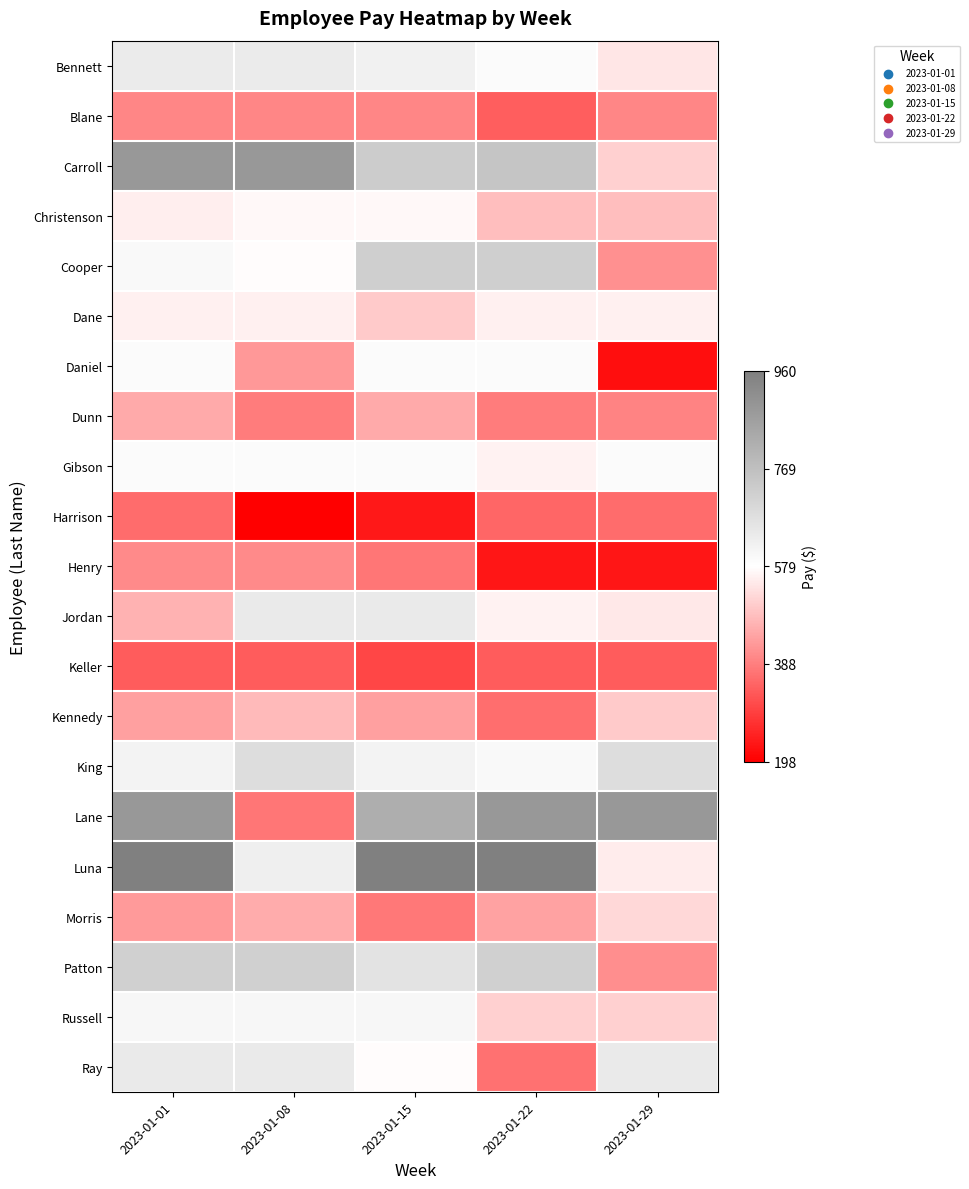

Reading left to right, what are all the values shown in this chart?

Bennett: 2023-01-01=57.5	2023-01-08=57.5	2023-01-15=55.4	2023-01-22=51.2	2023-01-29=45.0
Blane: 2023-01-01=26.5	2023-01-08=26.5	2023-01-15=26.5	2023-01-22=18.6	2023-01-29=26.5
Carroll: 2023-01-01=90.0	2023-01-08=90.0	2023-01-15=69.7	2023-01-22=72.6	2023-01-29=40.7
Christenson: 2023-01-01=46.7	2023-01-08=48.6	2023-01-15=48.6	2023-01-22=37.4	2023-01-29=37.4
Cooper: 2023-01-01=52.0	2023-01-08=49.6	2023-01-15=68.5	2023-01-22=68.5	2023-01-29=28.3
Dane: 2023-01-01=47.0	2023-01-08=47.0	2023-01-15=39.7	2023-01-22=47.0	2023-01-29=47.0
Daniel: 2023-01-01=51.2	2023-01-08=30.0	2023-01-15=51.2	2023-01-22=51.2	2023-01-29=3.0
Dunn: 2023-01-01=33.3	2023-01-08=24.4	2023-01-15=33.3	2023-01-22=24.4	2023-01-29=25.9
Gibson: 2023-01-01=51.2	2023-01-08=51.2	2023-01-15=51.2	2023-01-22=47.3	2023-01-29=51.2
Harrison: 2023-01-01=21.3	2023-01-08=0.0	2023-01-15=4.7	2023-01-22=20.1	2023-01-29=21.3
Henry: 2023-01-01=27.0	2023-01-08=27.0	2023-01-15=23.1	2023-01-22=4.5	2023-01-29=4.5
Jordan: 2023-01-01=34.9	2023-01-08=58.0	2023-01-15=58.0	2023-01-22=47.5	2023-01-29=45.4
Keller: 2023-01-01=18.3	2023-01-08=18.3	2023-01-15=13.9	2023-01-22=18.3	2023-01-29=18.3
Kennedy: 2023-01-01=31.4	2023-01-08=36.4	2023-01-15=31.4	2023-01-22=21.6	2023-01-29=39.6
King: 2023-01-01=54.3	2023-01-08=63.3	2023-01-15=54.3	2023-01-22=52.1	2023-01-29=63.3
Lane: 2023-01-01=90.0	2023-01-08=23.3	2023-01-15=81.3	2023-01-22=90.0	2023-01-29=90.0
Luna: 2023-01-01=100.0	2023-01-08=55.9	2023-01-15=100.0	2023-01-22=100.0	2023-01-29=46.5
Morris: 2023-01-01=30.3	2023-01-08=33.7	2023-01-15=23.5	2023-01-22=32.0	2023-01-29=42.3
Patton: 2023-01-01=68.0	2023-01-08=68.0	2023-01-15=60.9	2023-01-22=68.0	2023-01-29=28.0
Russell: 2023-01-01=52.8	2023-01-08=52.8	2023-01-15=52.8	2023-01-22=40.9	2023-01-29=40.9
Ray: 2023-01-01=58.0	2023-01-08=58.0	2023-01-15=49.6	2023-01-22=22.3	2023-01-29=58.0